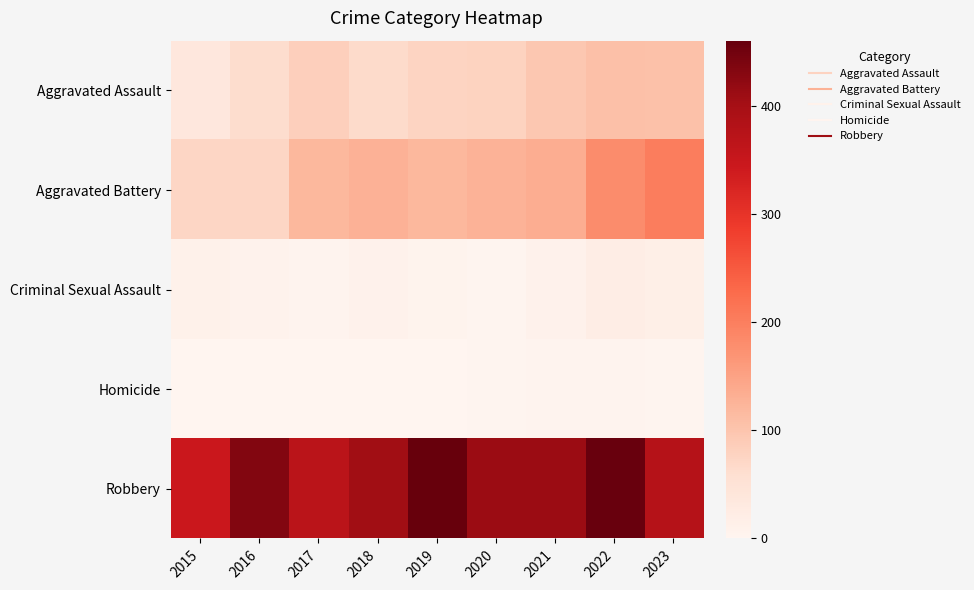

Reading left to right, transcribe all the data shown in this chart.

Aggravated Assault: 2015=37	2016=62	2017=84	2018=65	2019=76	2020=78	2021=96	2022=107	2023=106
Aggravated Battery: 2015=73	2016=73	2017=120	2018=128	2019=119	2020=127	2021=133	2022=180	2023=202
Criminal Sexual Assault: 2015=11	2016=8	2017=5	2018=9	2019=6	2020=2	2021=10	2022=21	2023=17
Homicide: 2015=0	2016=1	2017=1	2018=1	2019=1	2020=2	2021=4	2022=5	2023=2
Robbery: 2015=345	2016=434	2017=370	2018=405	2019=460	2020=411	2021=411	2022=458	2023=376